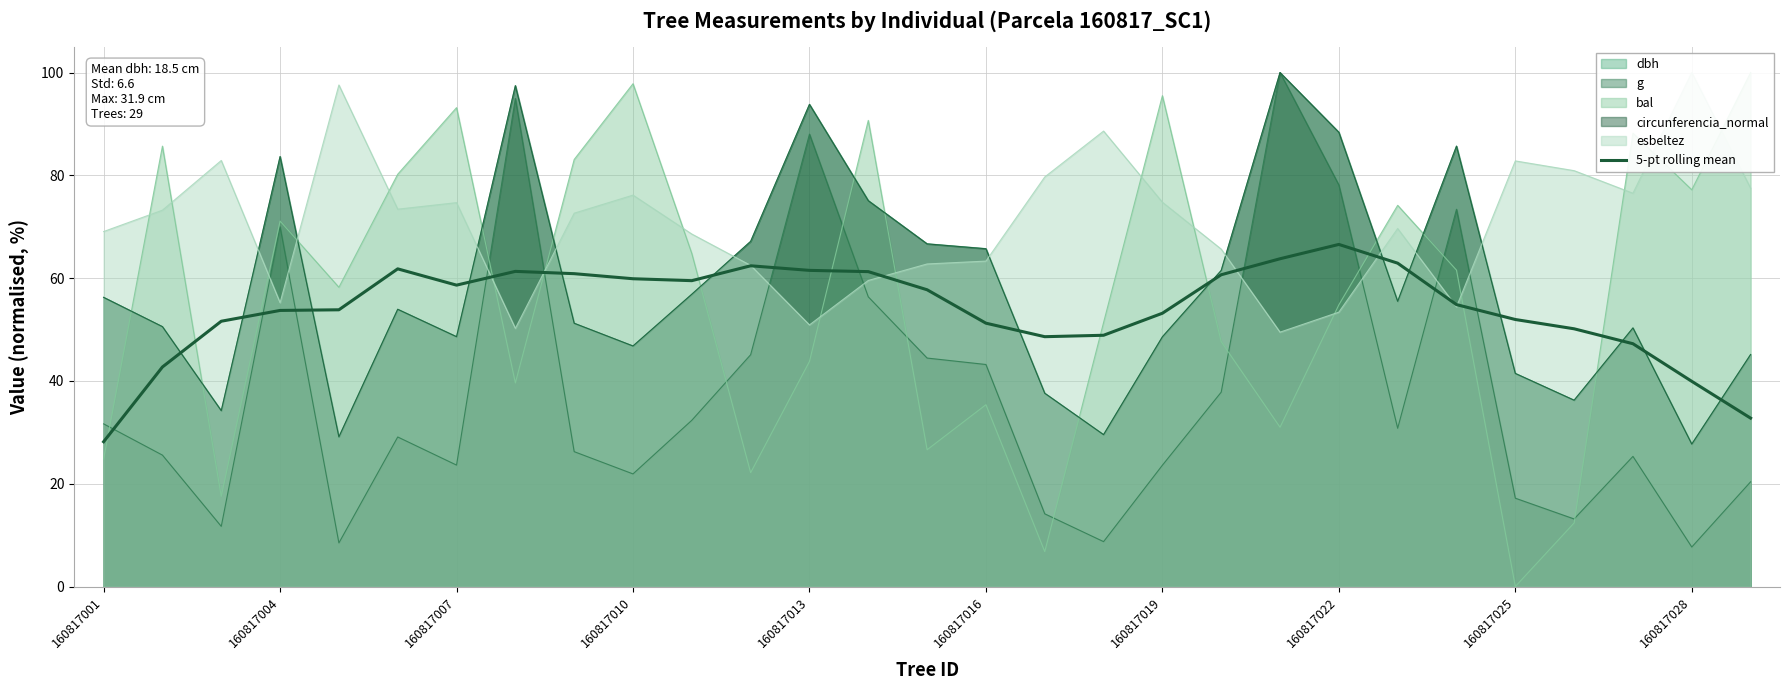

What is the difference between the maximum and minimum values?

38.4